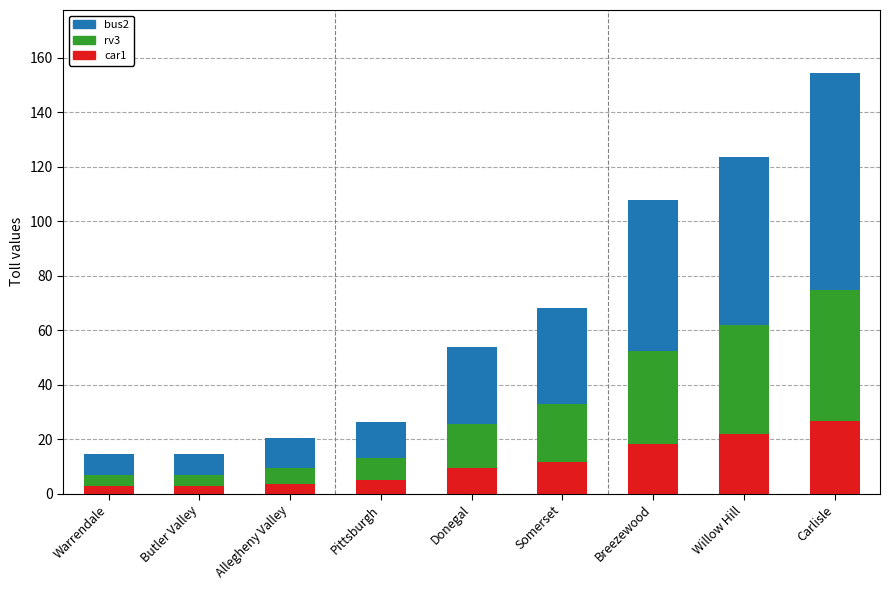

Reading left to right, what are the values for car1?

Warrendale=2.7	Butler Valley=2.7	Allegheny Valley=3.6	Pittsburgh=4.9	Donegal=9.4	Somerset=11.6	Breezewood=18.4	Willow Hill=21.9	Carlisle=26.8